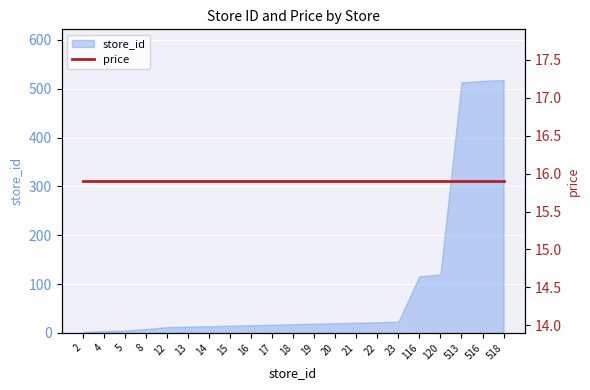

Reading right to left, list all the values displayed in this chart.

518=518	516=516	513=513	120=120	116=116	23=23	22=22	21=21	20=20	19=19	18=18	17=17	16=16	15=15	14=14	13=13	12=12	8=8	5=5	4=4	2=2